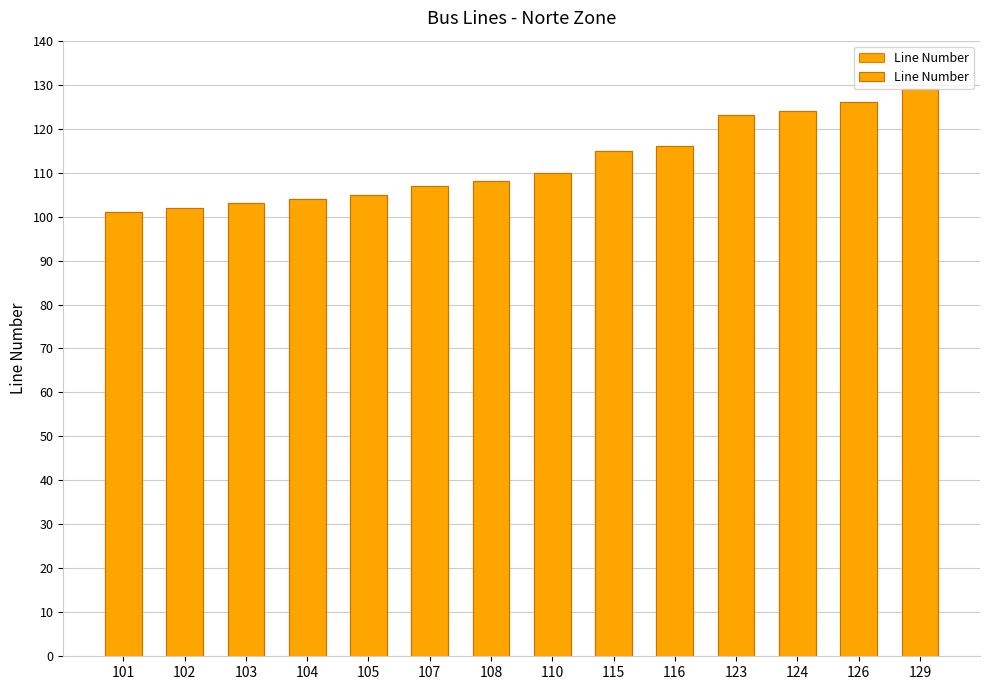

Count the number of values greater than 110.

6